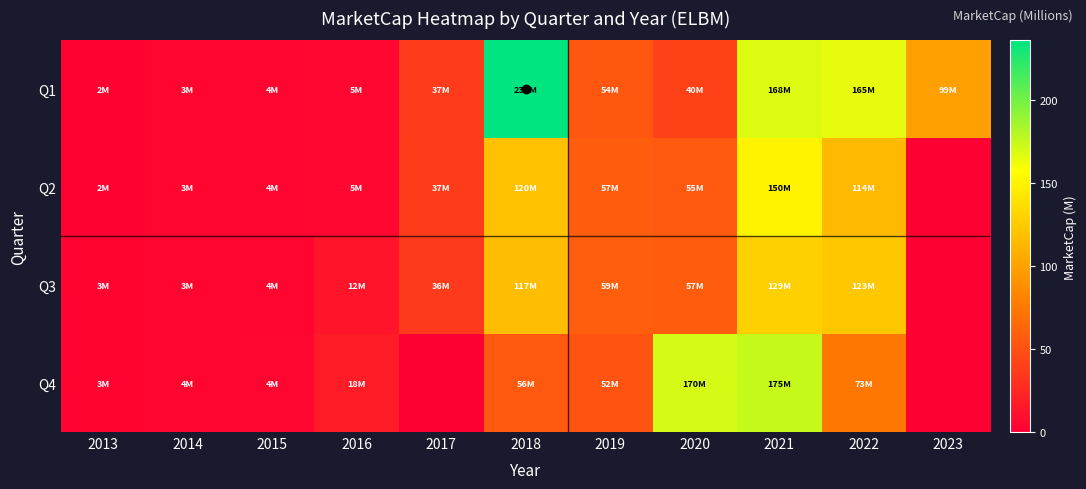

Which label corresponds to the largest value in the chart?

2018